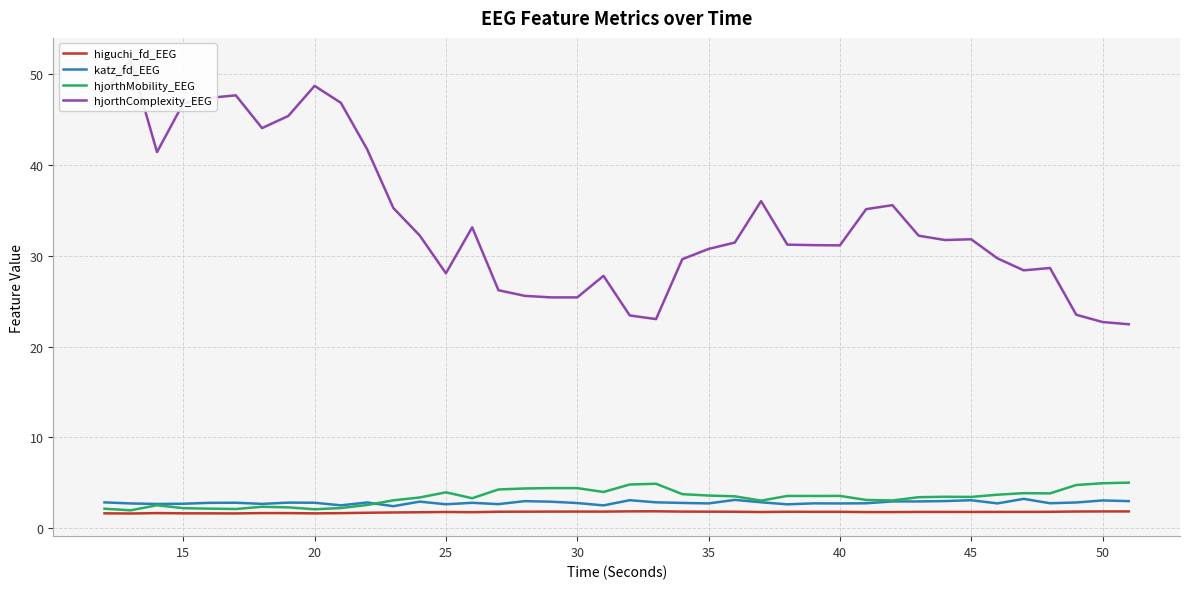

What is the maximum value for higuchi_fd_EEG?

1.9